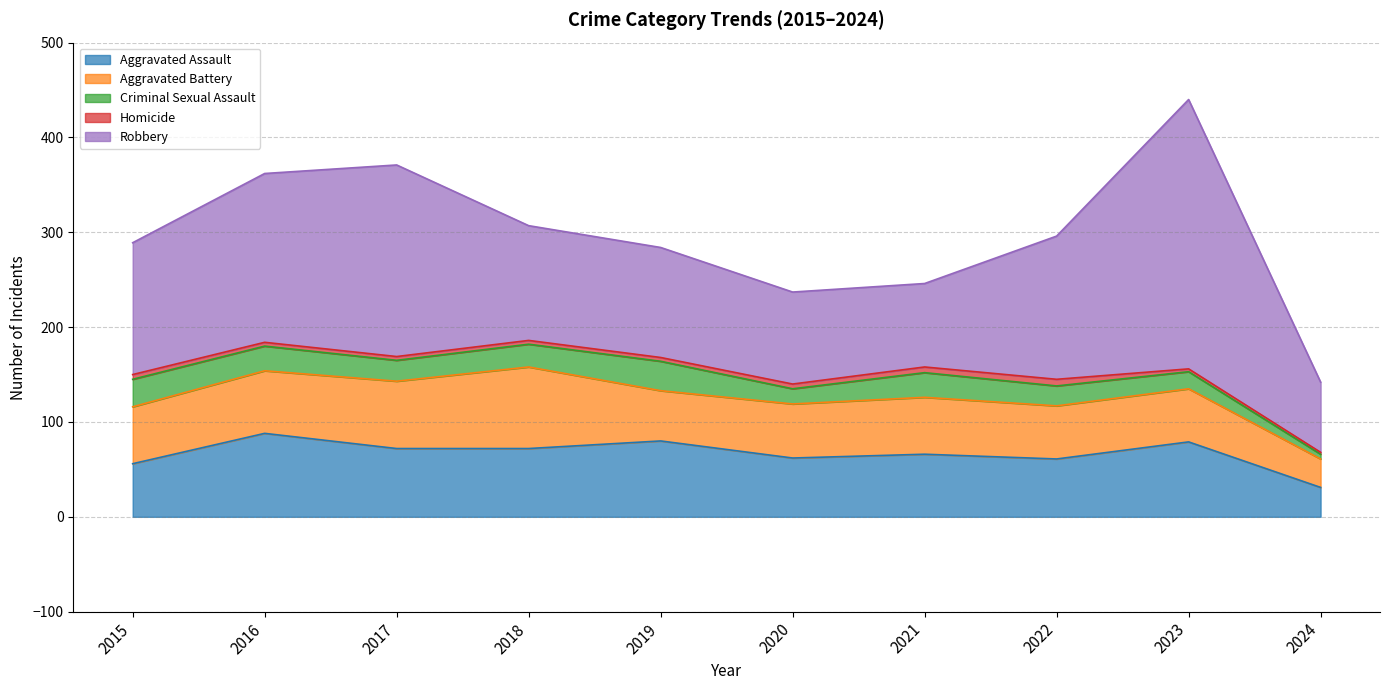

What is the minimum value shown in the chart?

2